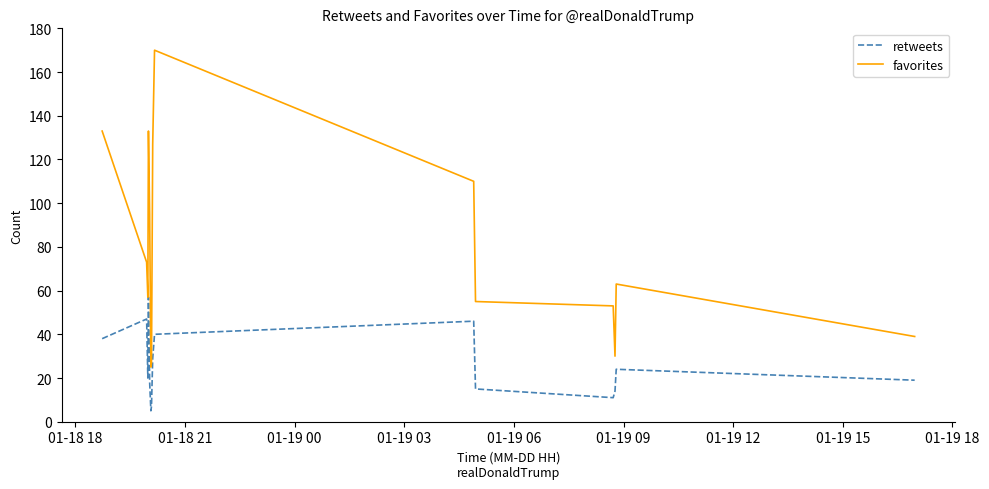

List the series in order of their overall mean, lowest first.

retweets, favorites